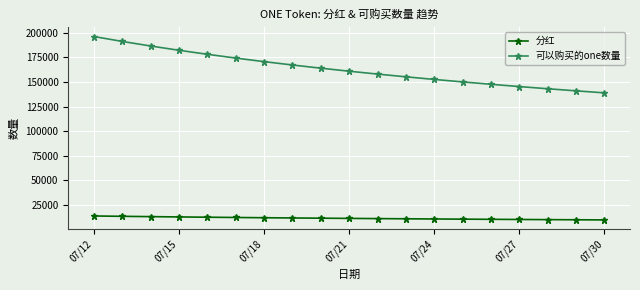

Which series has the largest total across all categories?

可以购买的one数量